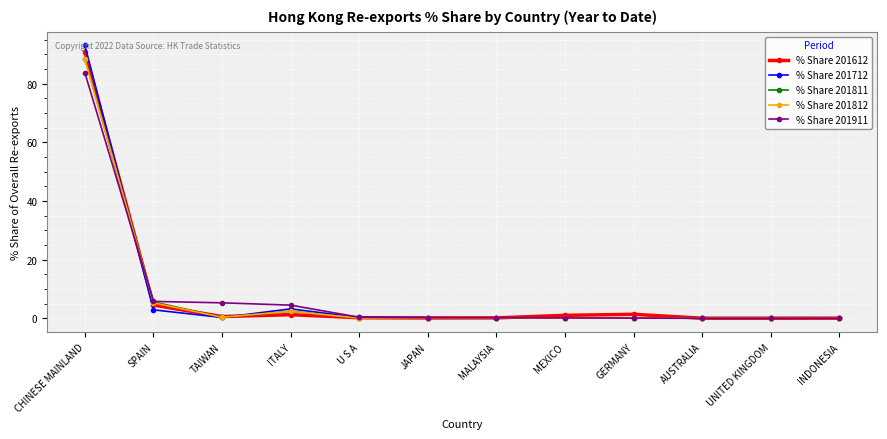

Which category has the highest value in the % Share 201612 series?

CHINESE MAINLAND